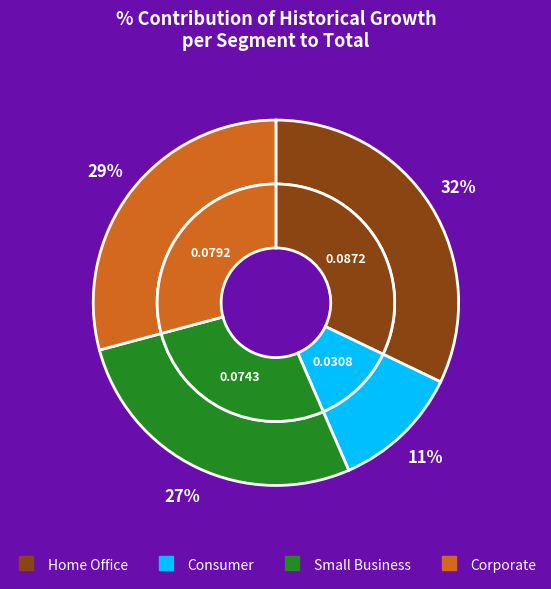

Does CRDB Bank Plc (DAR:CRDB) account for over 50% of the chart?

No